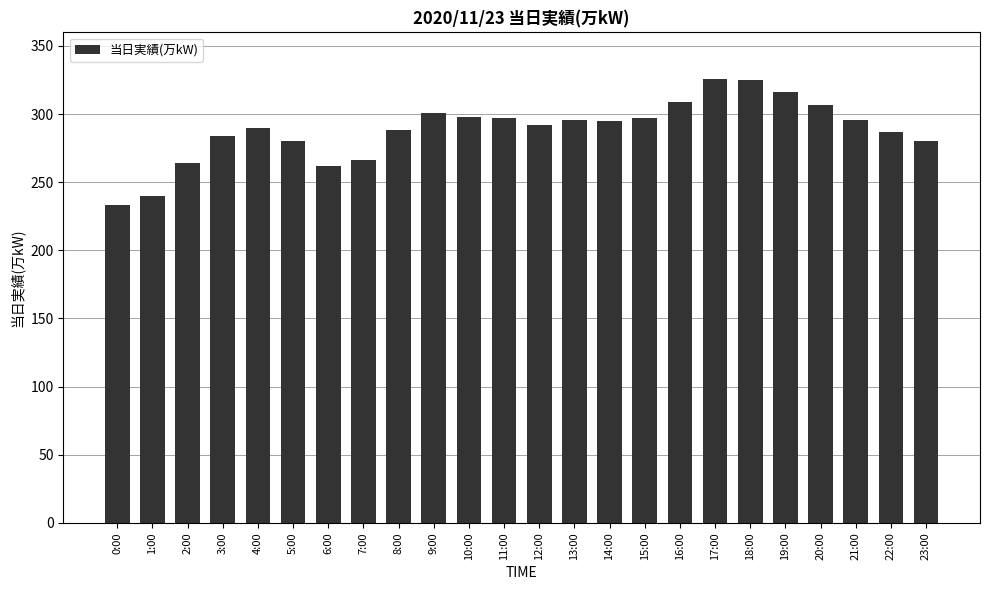

The value at 0:00 is 233. True or false?

True